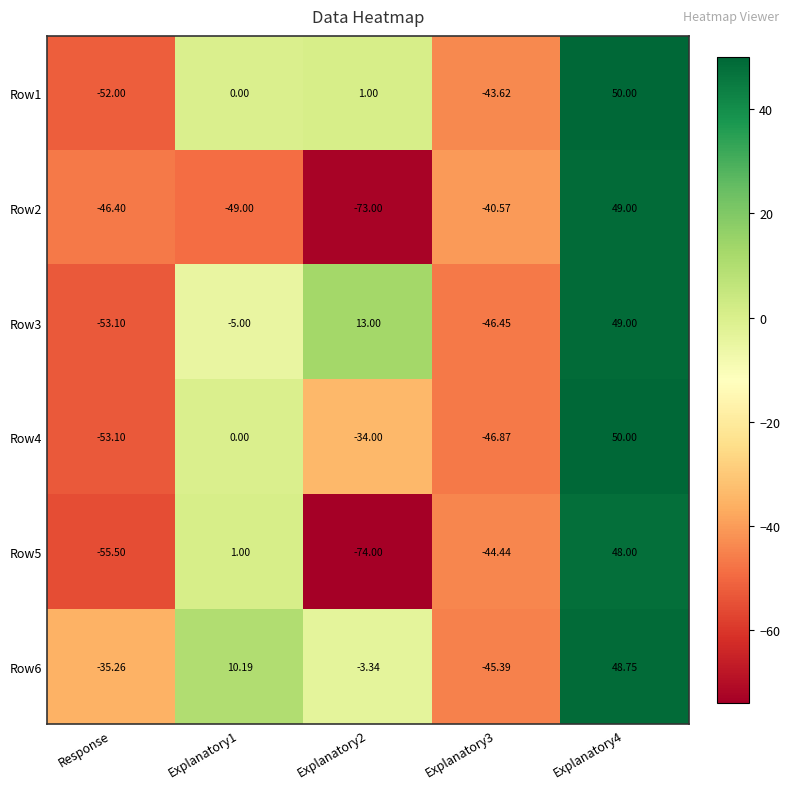

Count the number of categories in the chart.

5